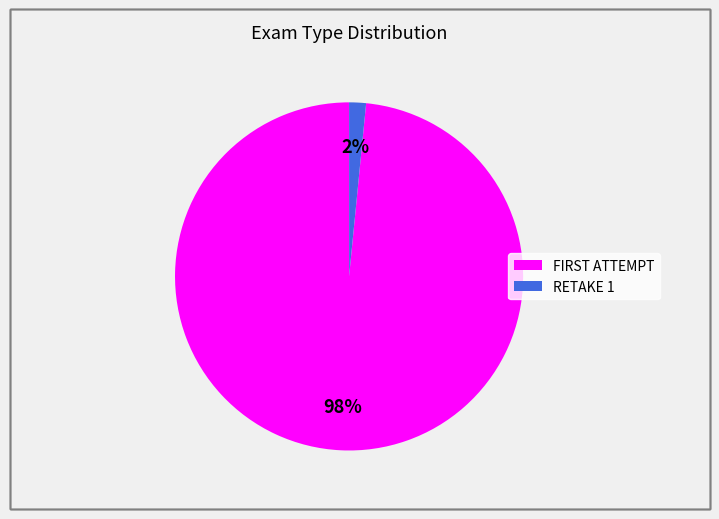

Does any single category account for the majority?

Yes